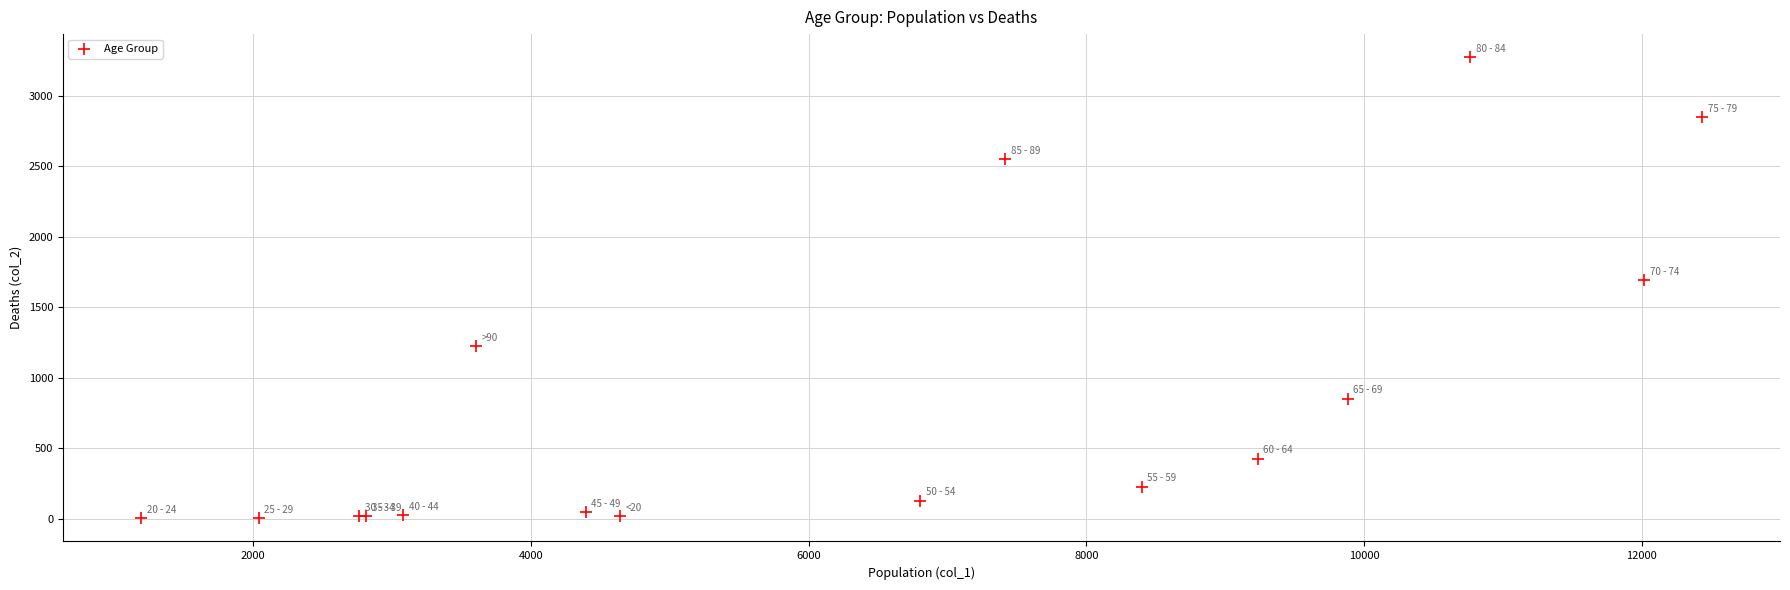

What Y value in the scatter plot is closest to 1638?

1690